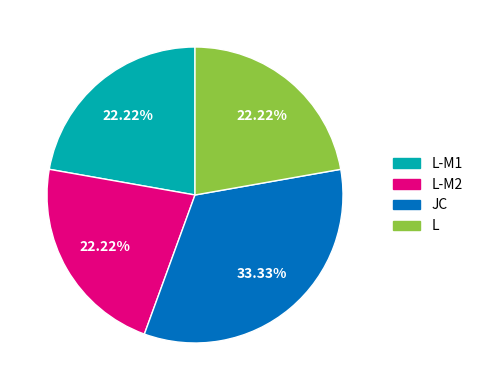

Is there a majority slice in this chart?

No